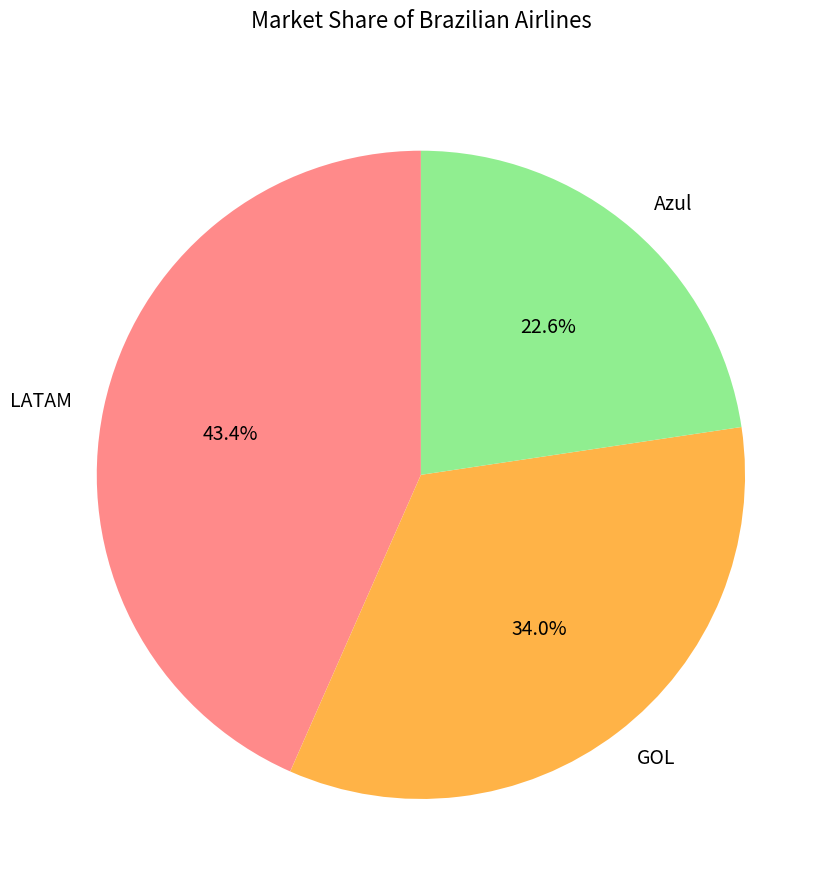

Which has a higher value, GOL or Azul?

GOL